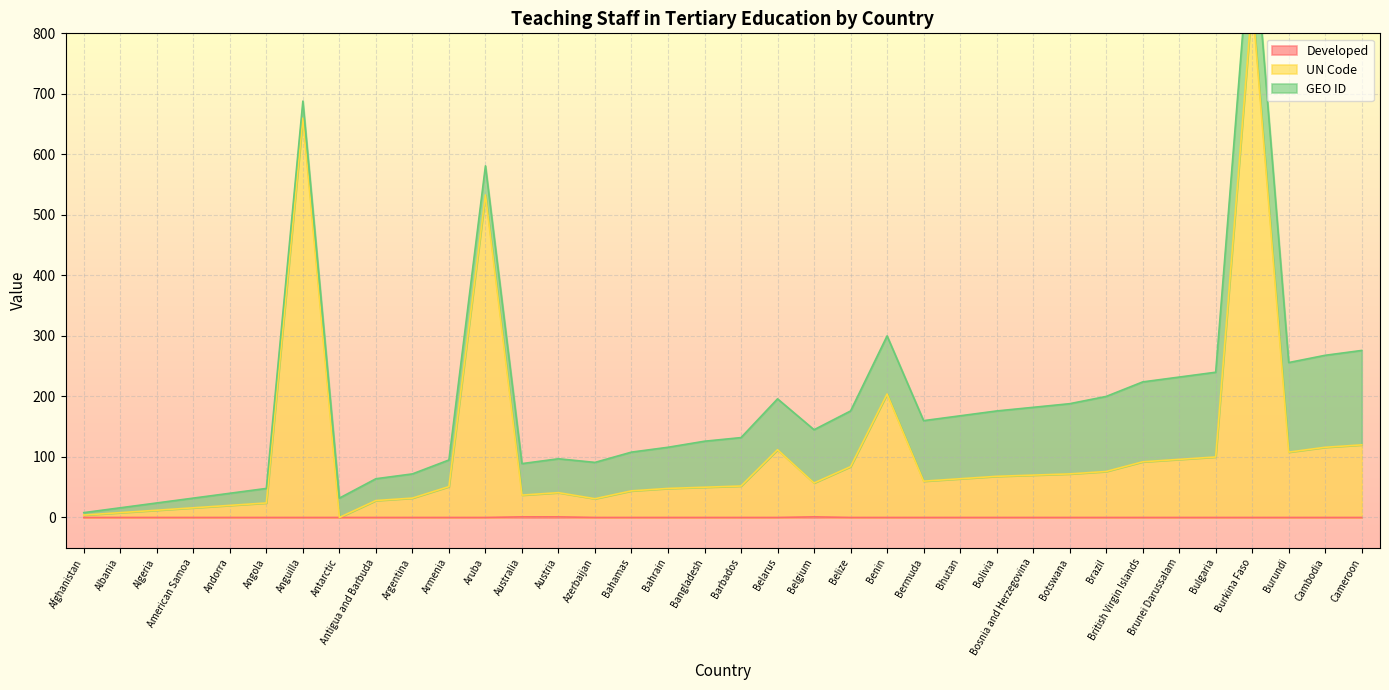

The UN Code series shows 100 at Bulgaria. True or false?

True